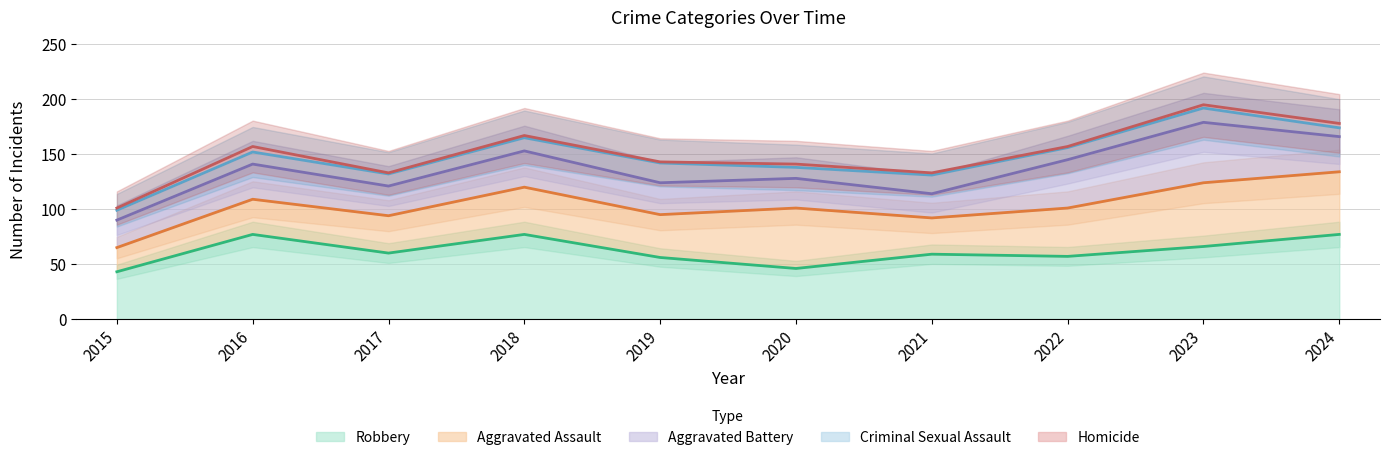

What is the highest value of the Robbery series?

77